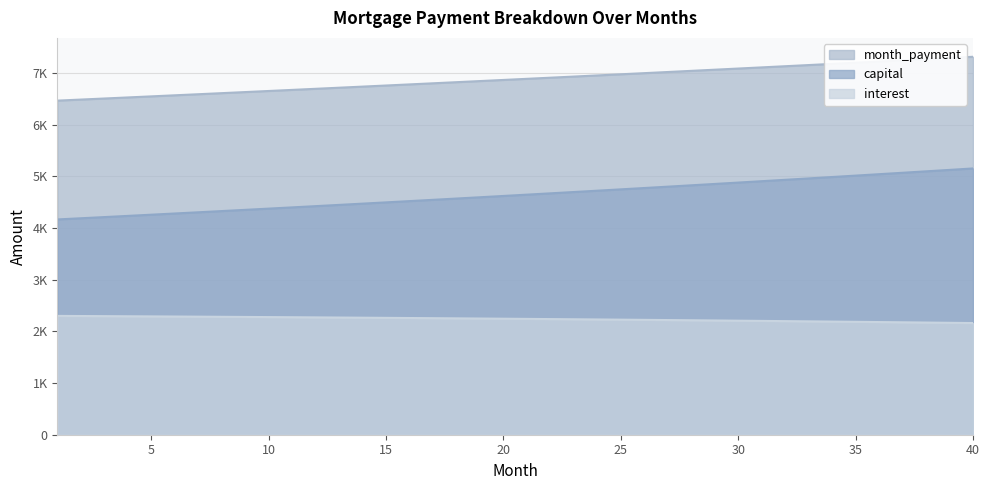

What is the change in value from 2 to 18?

-45.2